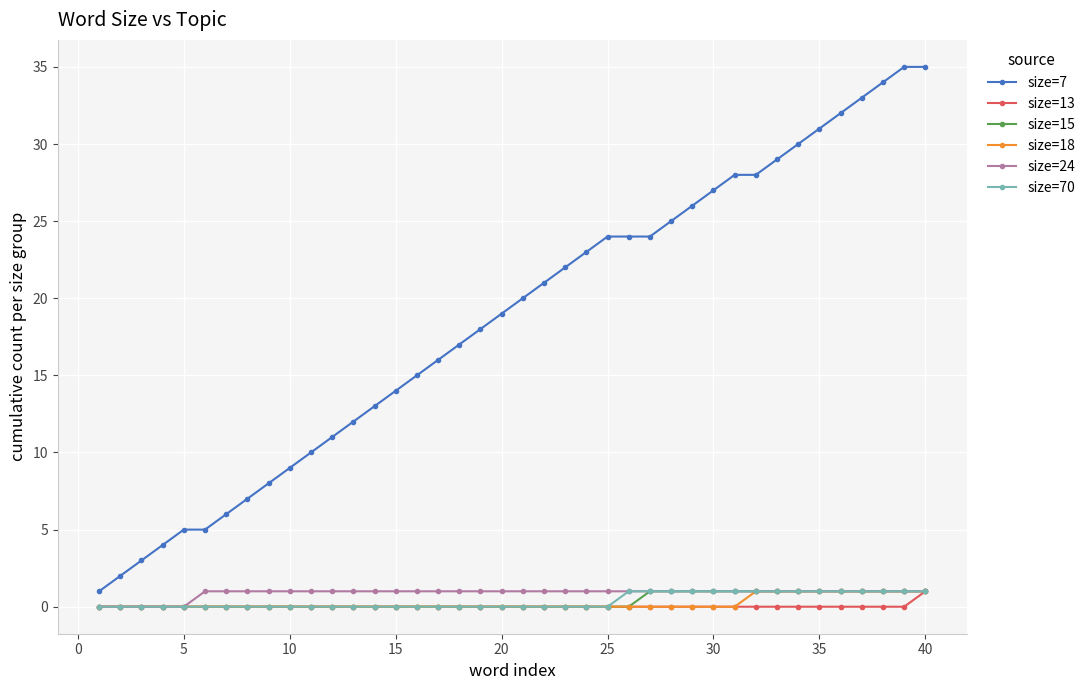

How many distinct data groups are displayed?

6